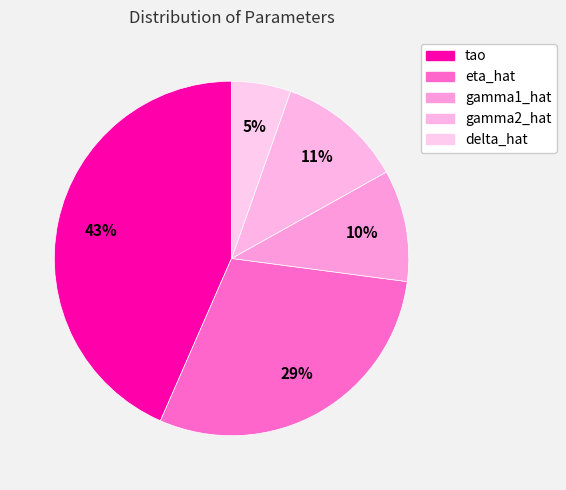

Which category has the smallest portion of the pie?

delta_hat